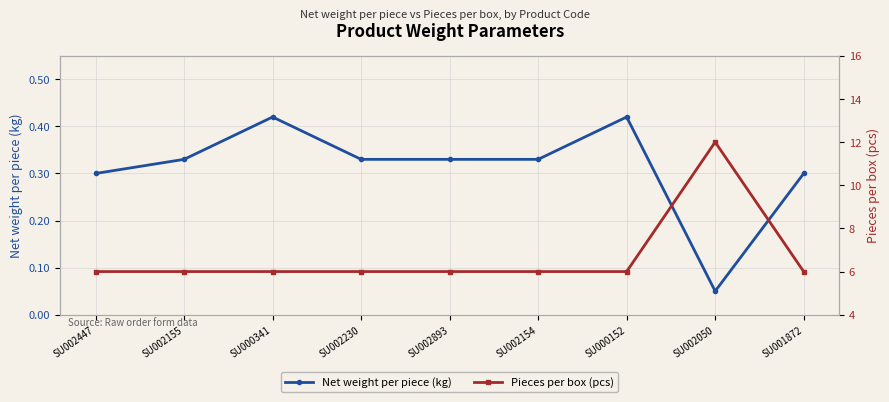

Count the Net weight per piece (kg) values in the range 0 to 1.

9